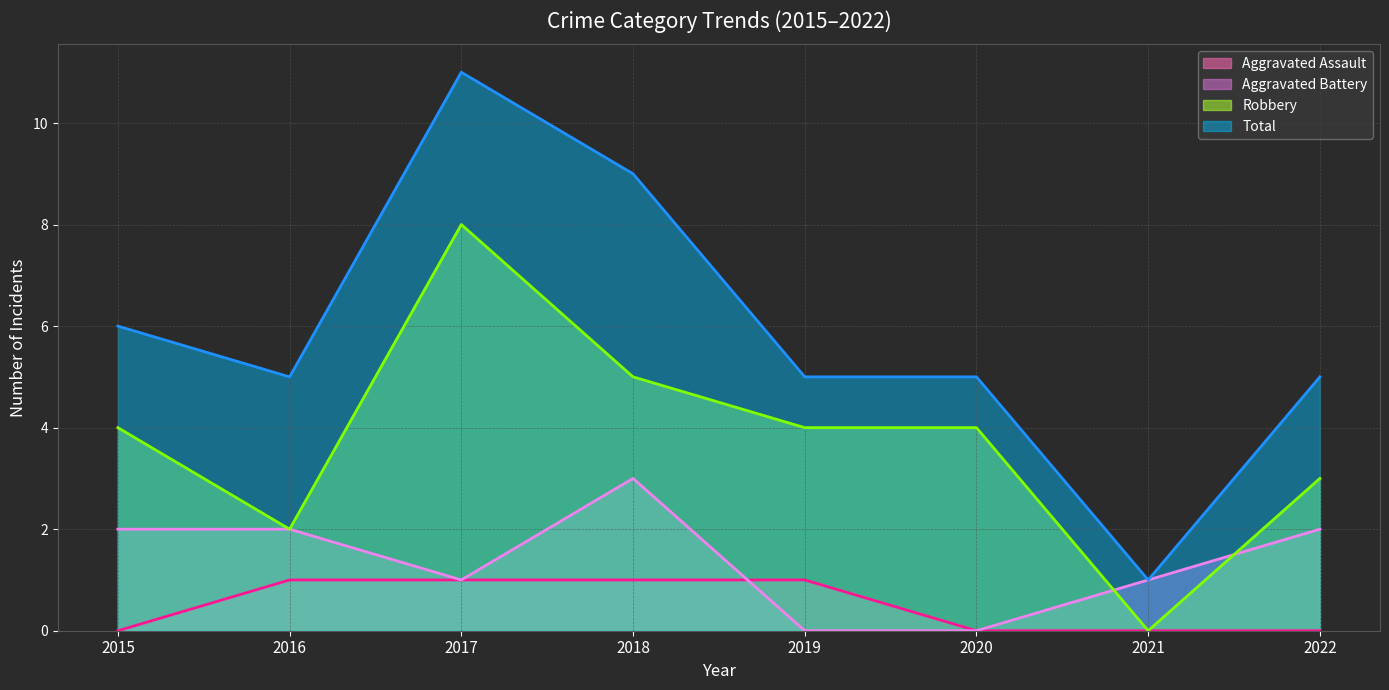

How many Aggravated Assault (line) values are between 0 and 1?

8